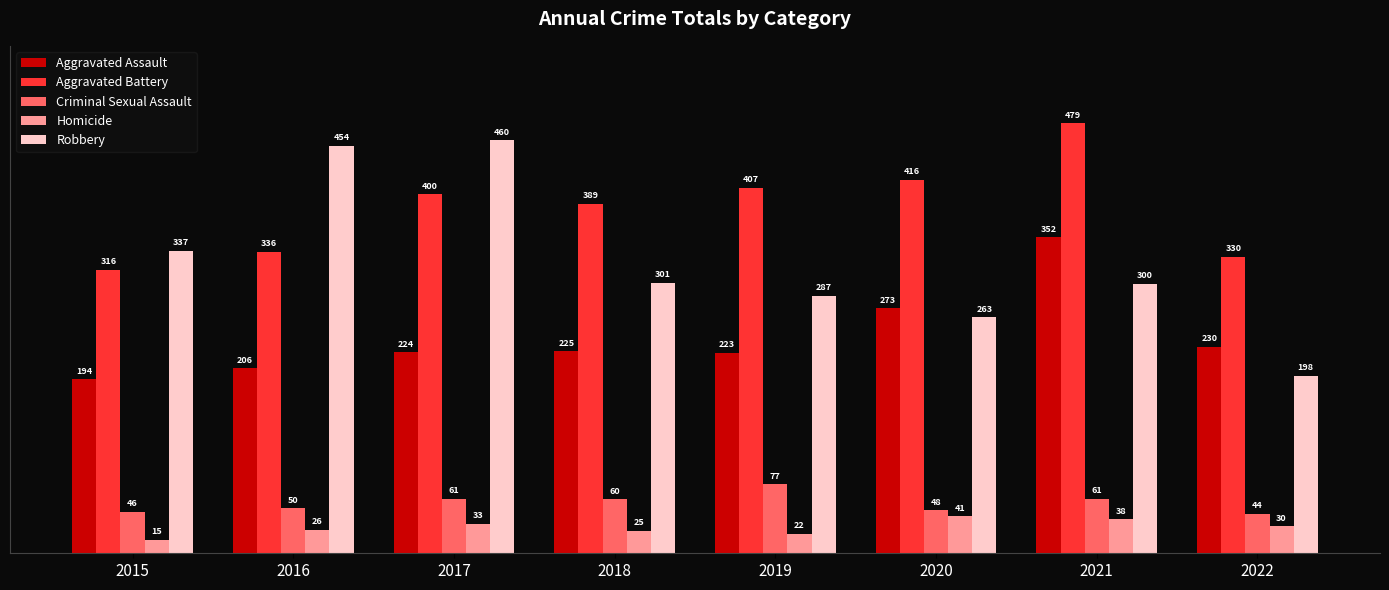

At which label is Robbery closest to 329?

2015